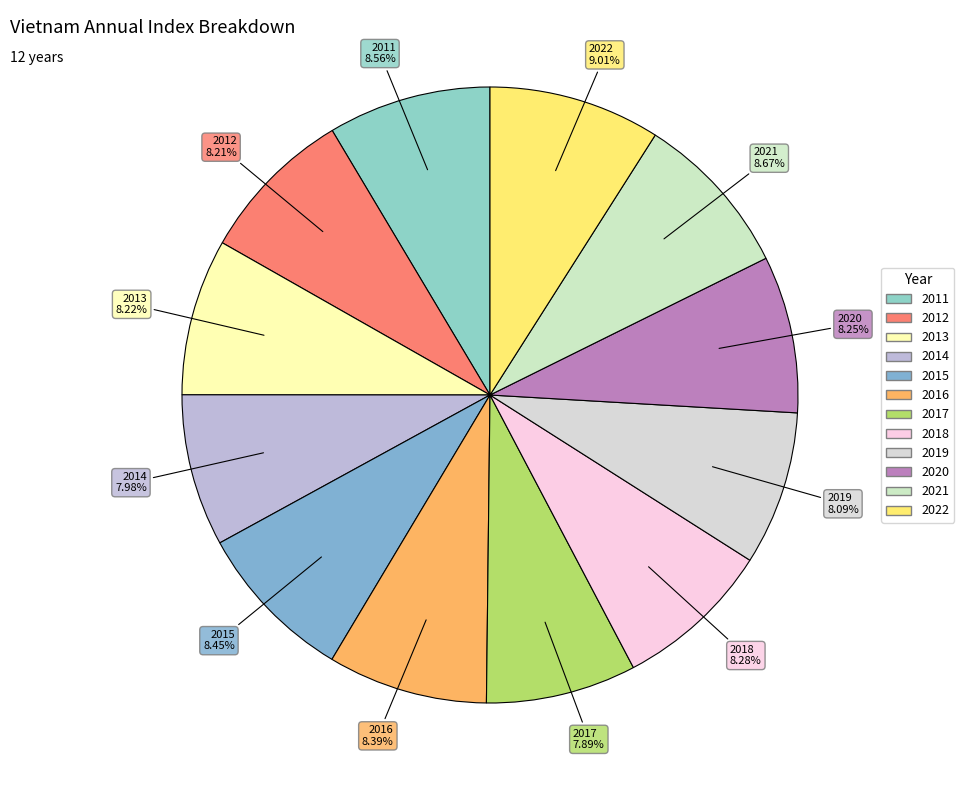

How many segments does this pie chart have?

12